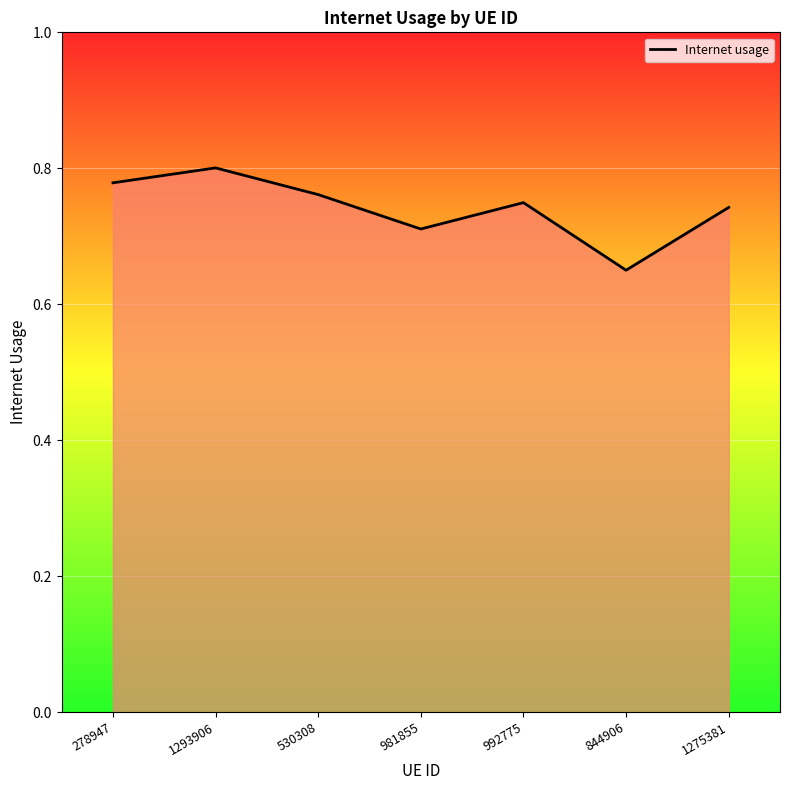

How many values are between 0 and 1?

7